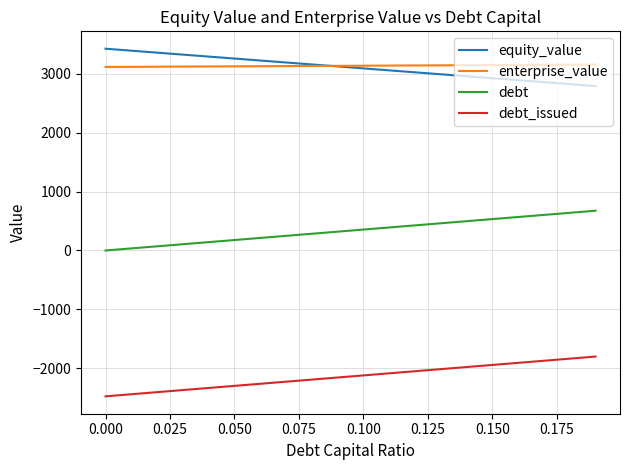

True or false: debt and equity_value cross at least once.

False